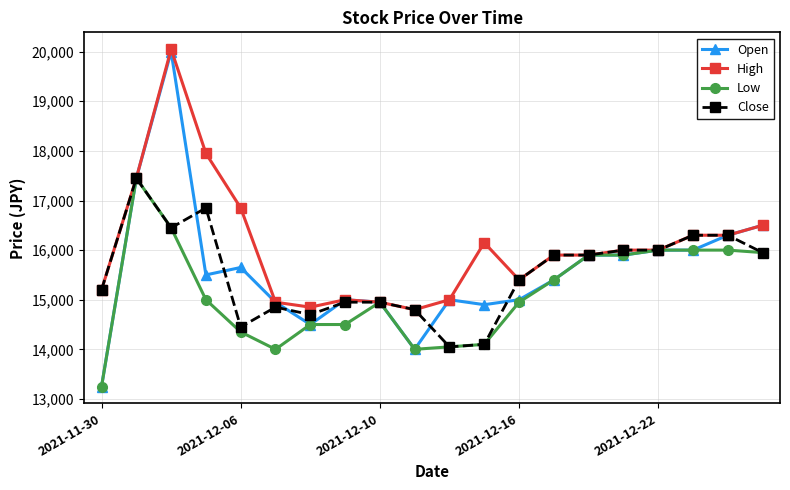

Which series has the largest total across all categories?

High